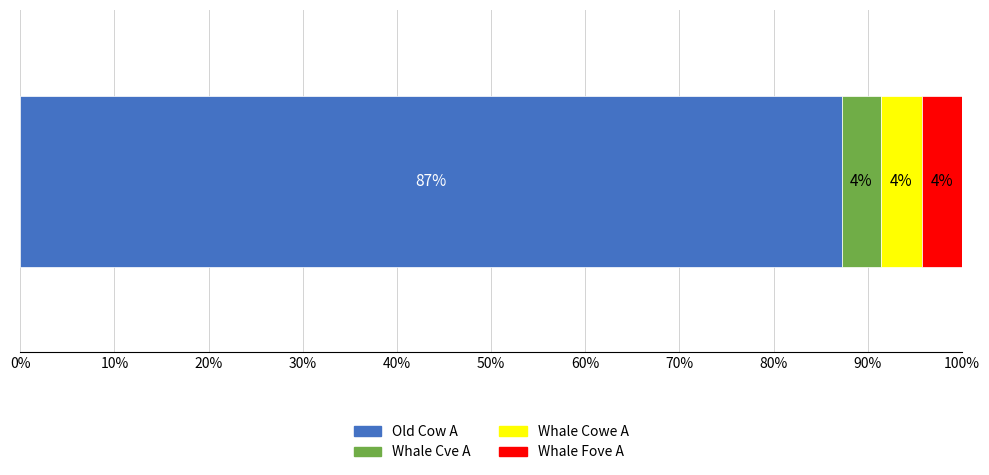

What are all the series names shown in the legend?

Old Cow A, Whale Cve A, Whale Cowe A, Whale Fove A